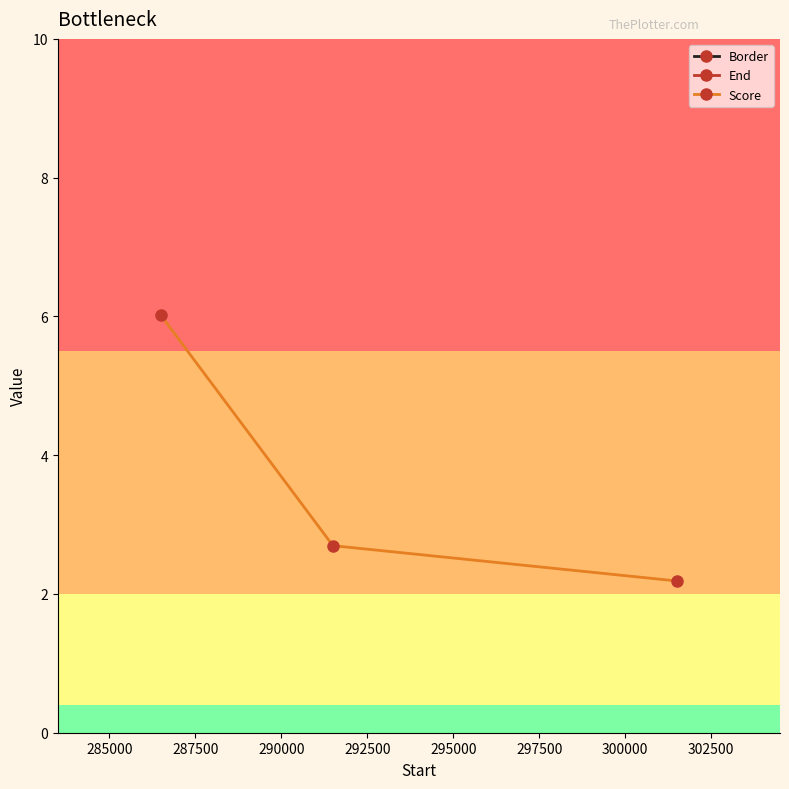

What is the difference between the maximum and second lowest values in the Score series?

3.3